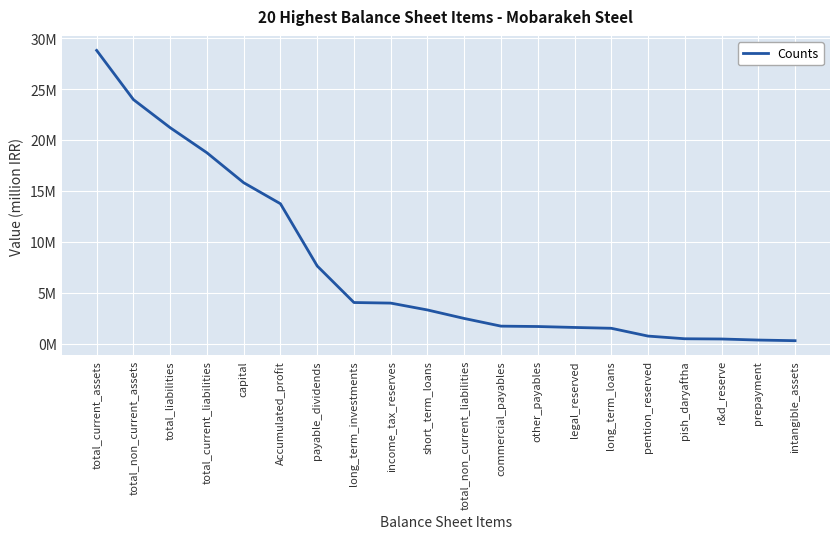

What is the maximum value shown in the chart?

28797137